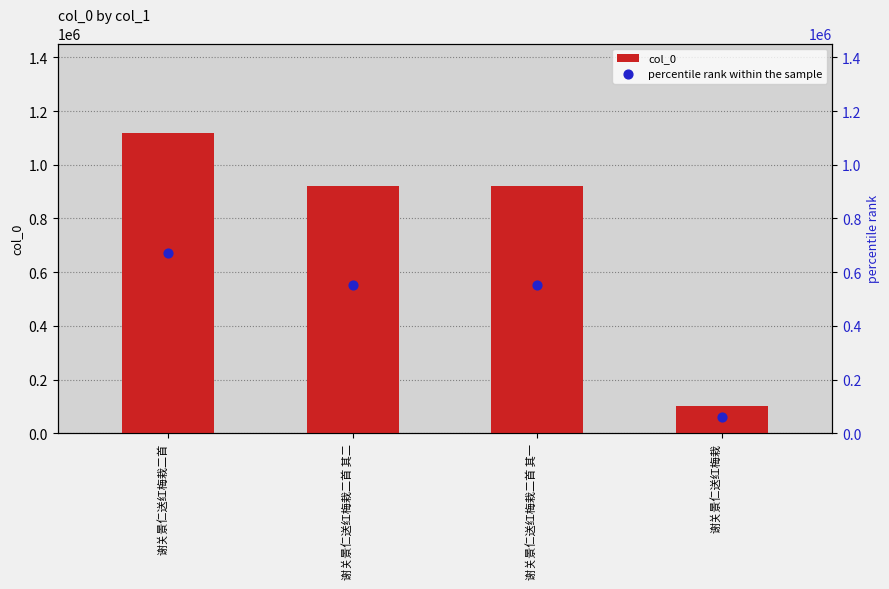

At how many categories does at least one series exceed 396509?

3